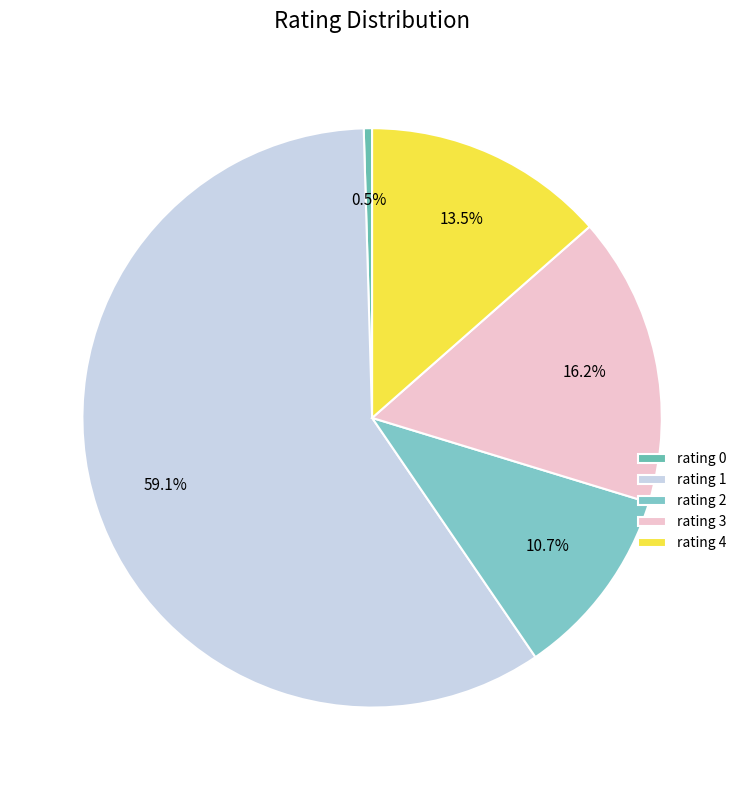

Count the number of slices in the pie.

5